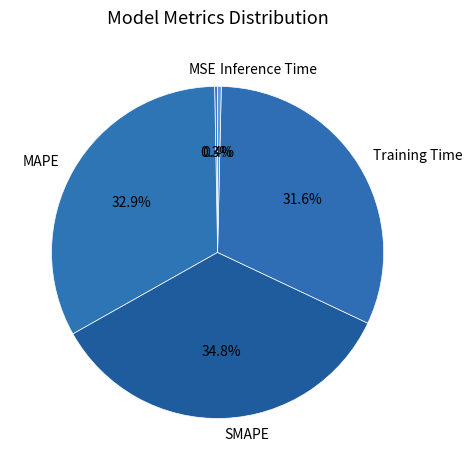

The Inference Time slice represents 0% of the pie. True or false?

True